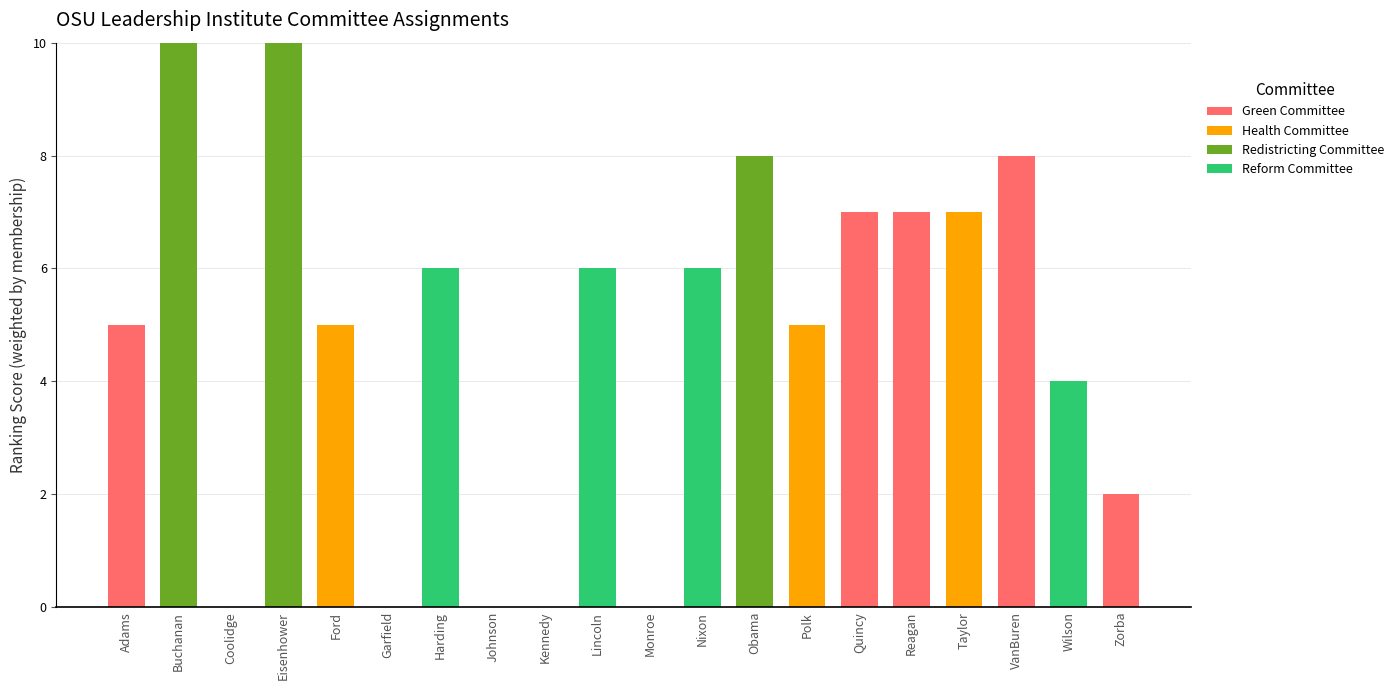

At which label does Green Committee reach its peak?

VanBuren